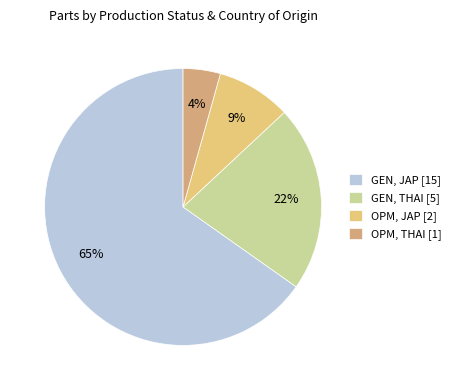

Count the number of slices in the pie.

4